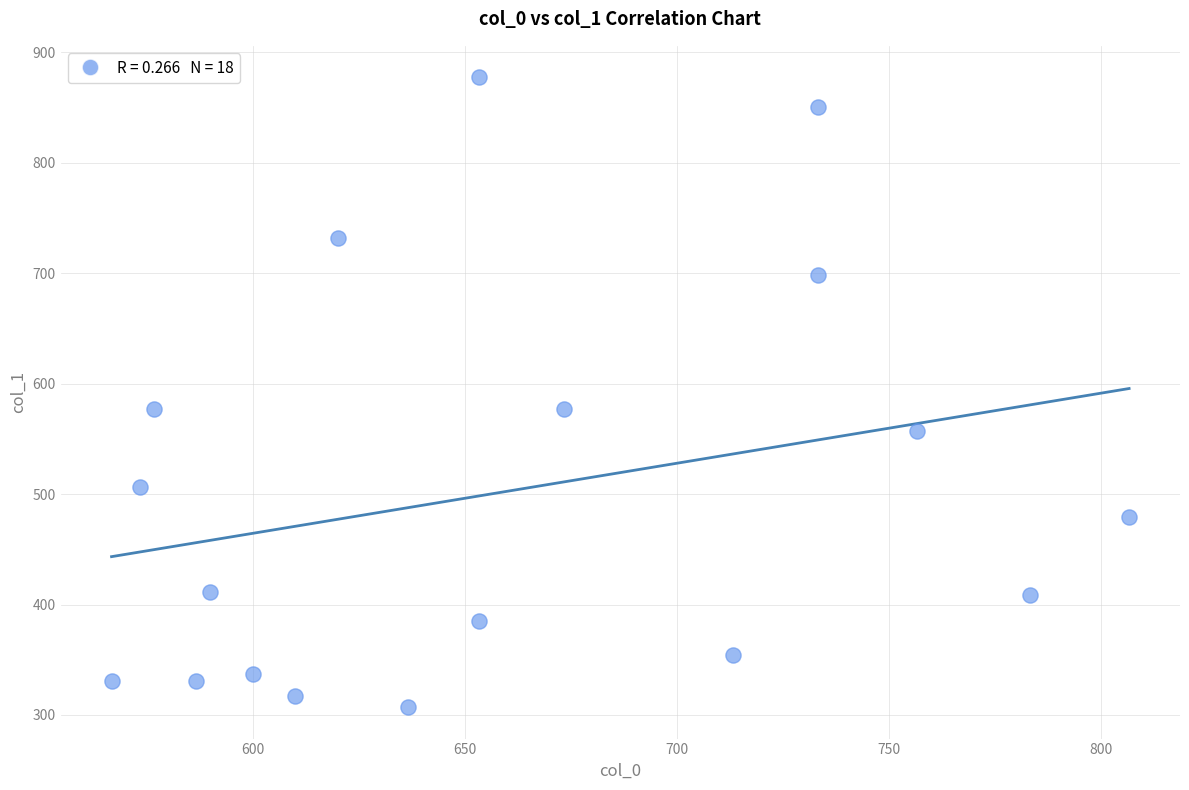

What is the range of Y values (max minus min)?

570.4